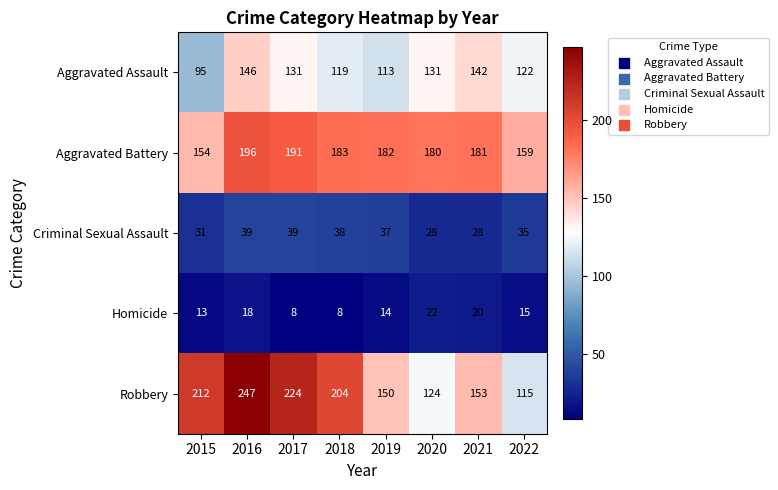

What is the maximum value shown in the chart?

247